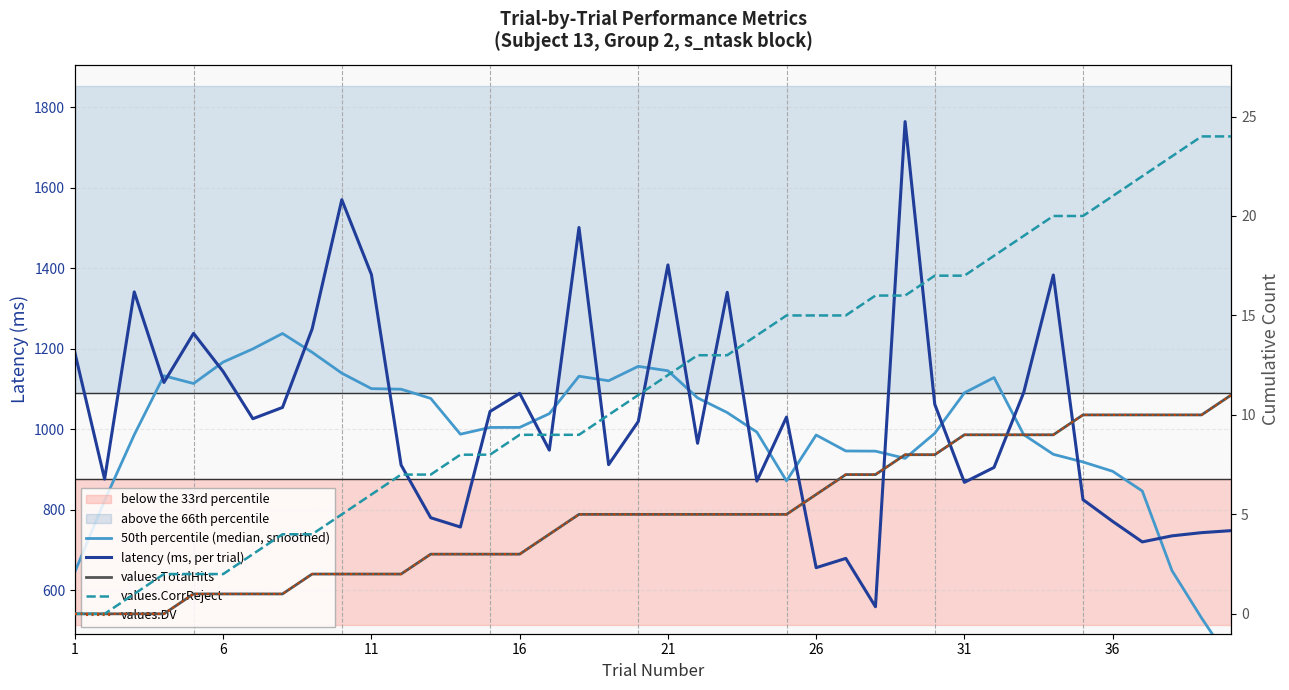

List the series in order of their peak value, lowest first.

values.TotalHits, values.DV, values.CorrReject, 50th percentile (median, smoothed), latency (ms, per trial)